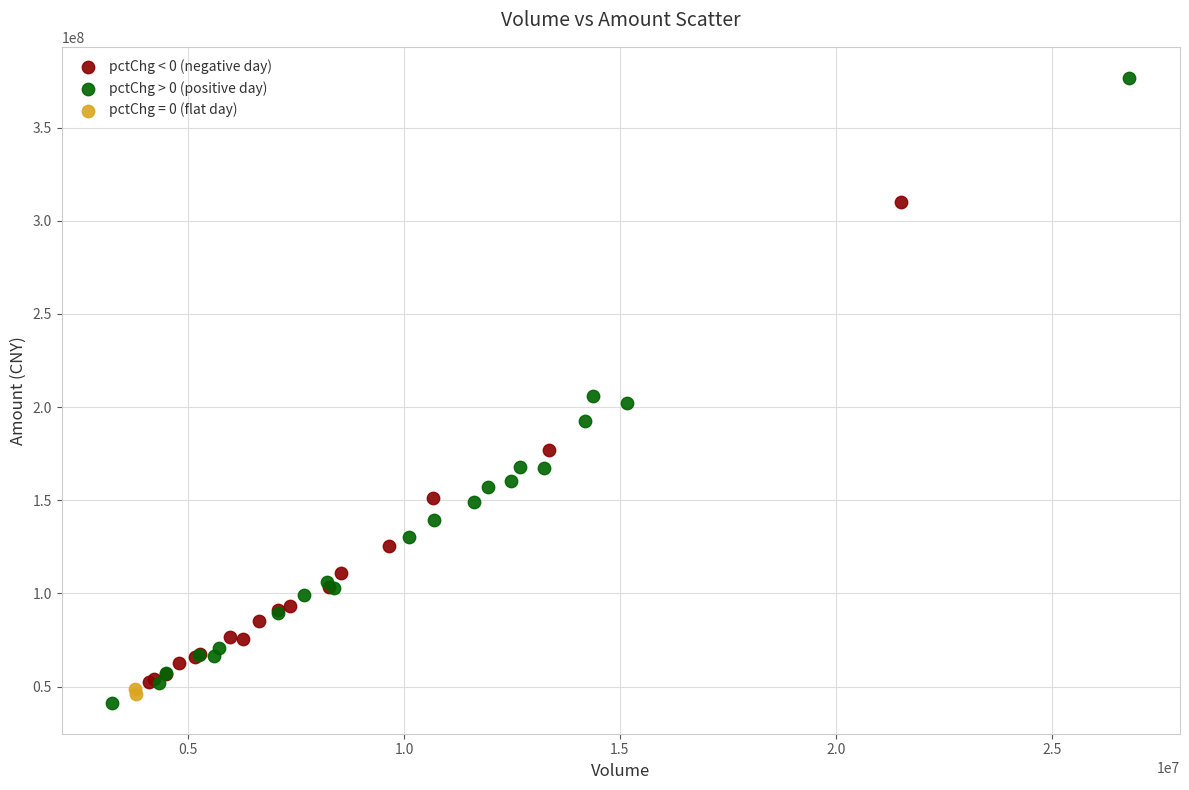

Which series contains the lowest Y value?

pctChg > 0 (positive day)